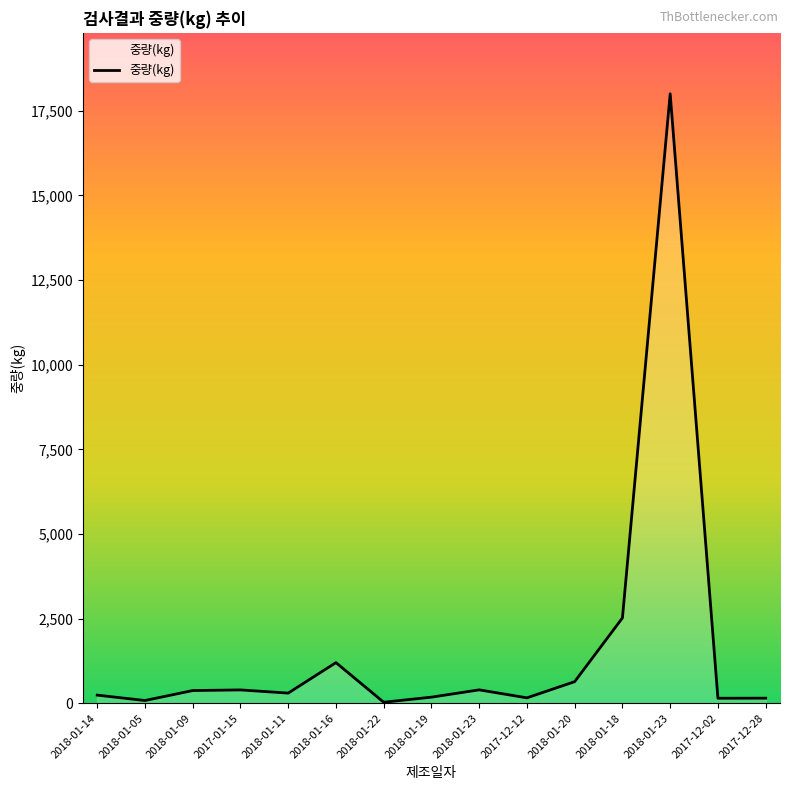

How many lines are shown in the chart?

1